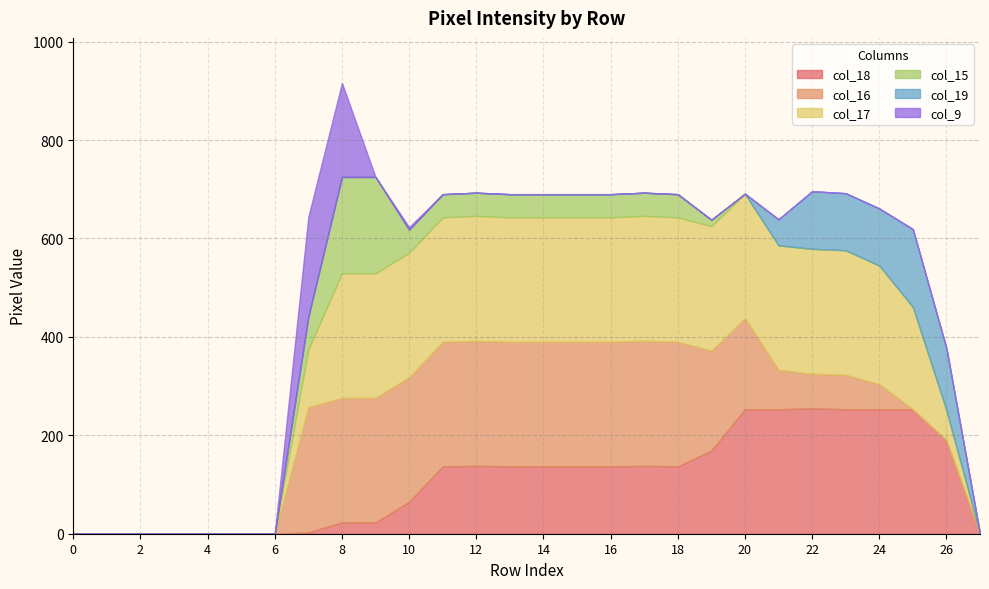

The col_17 series shows 60 at 11. True or false?

False